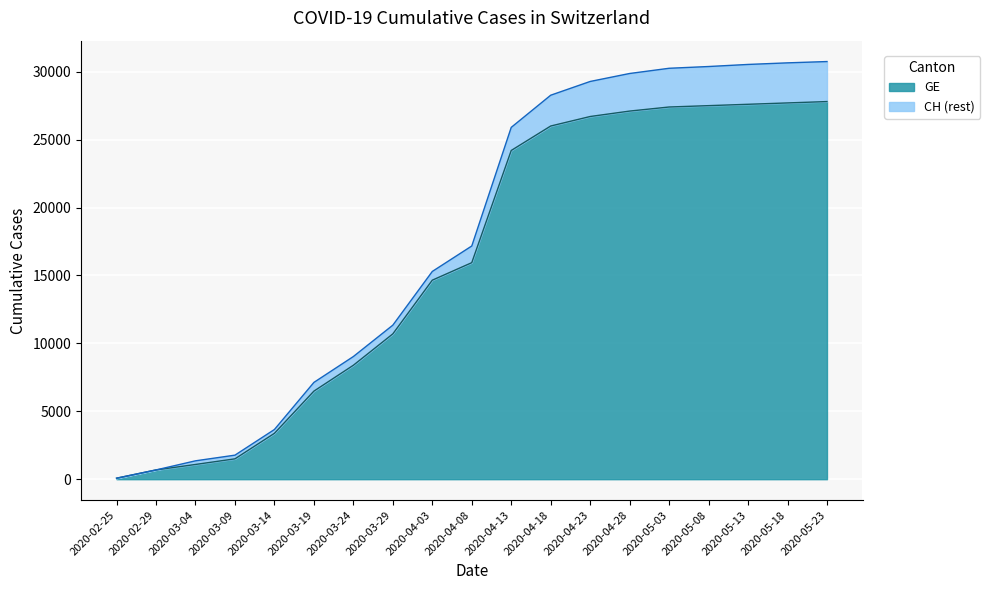

What is the sum of the CH values at 2020-02-29 and 2020-04-08?

17850